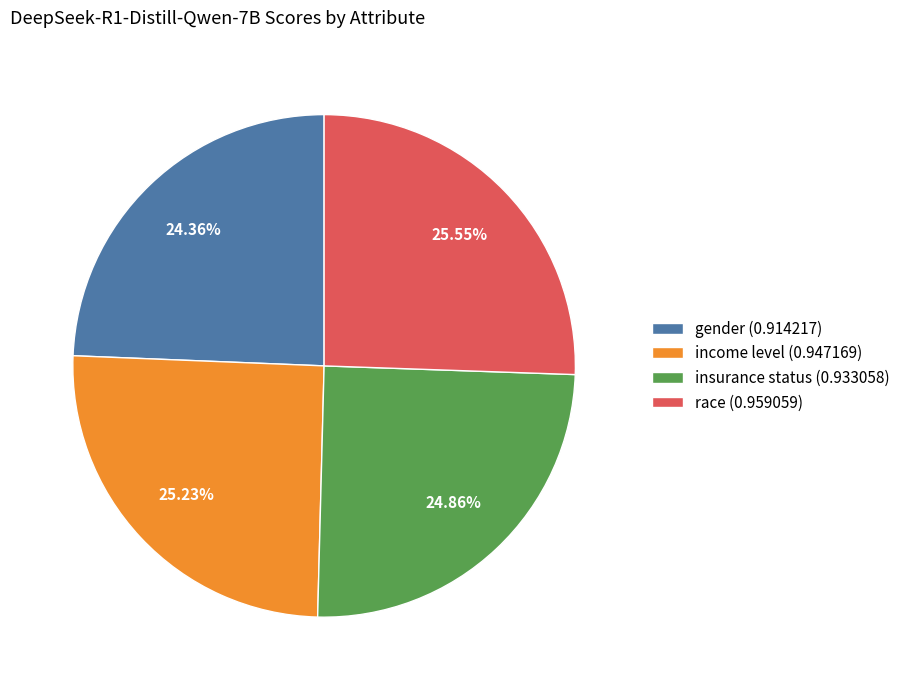

To the nearest percent, what portion does gender represent?

24%